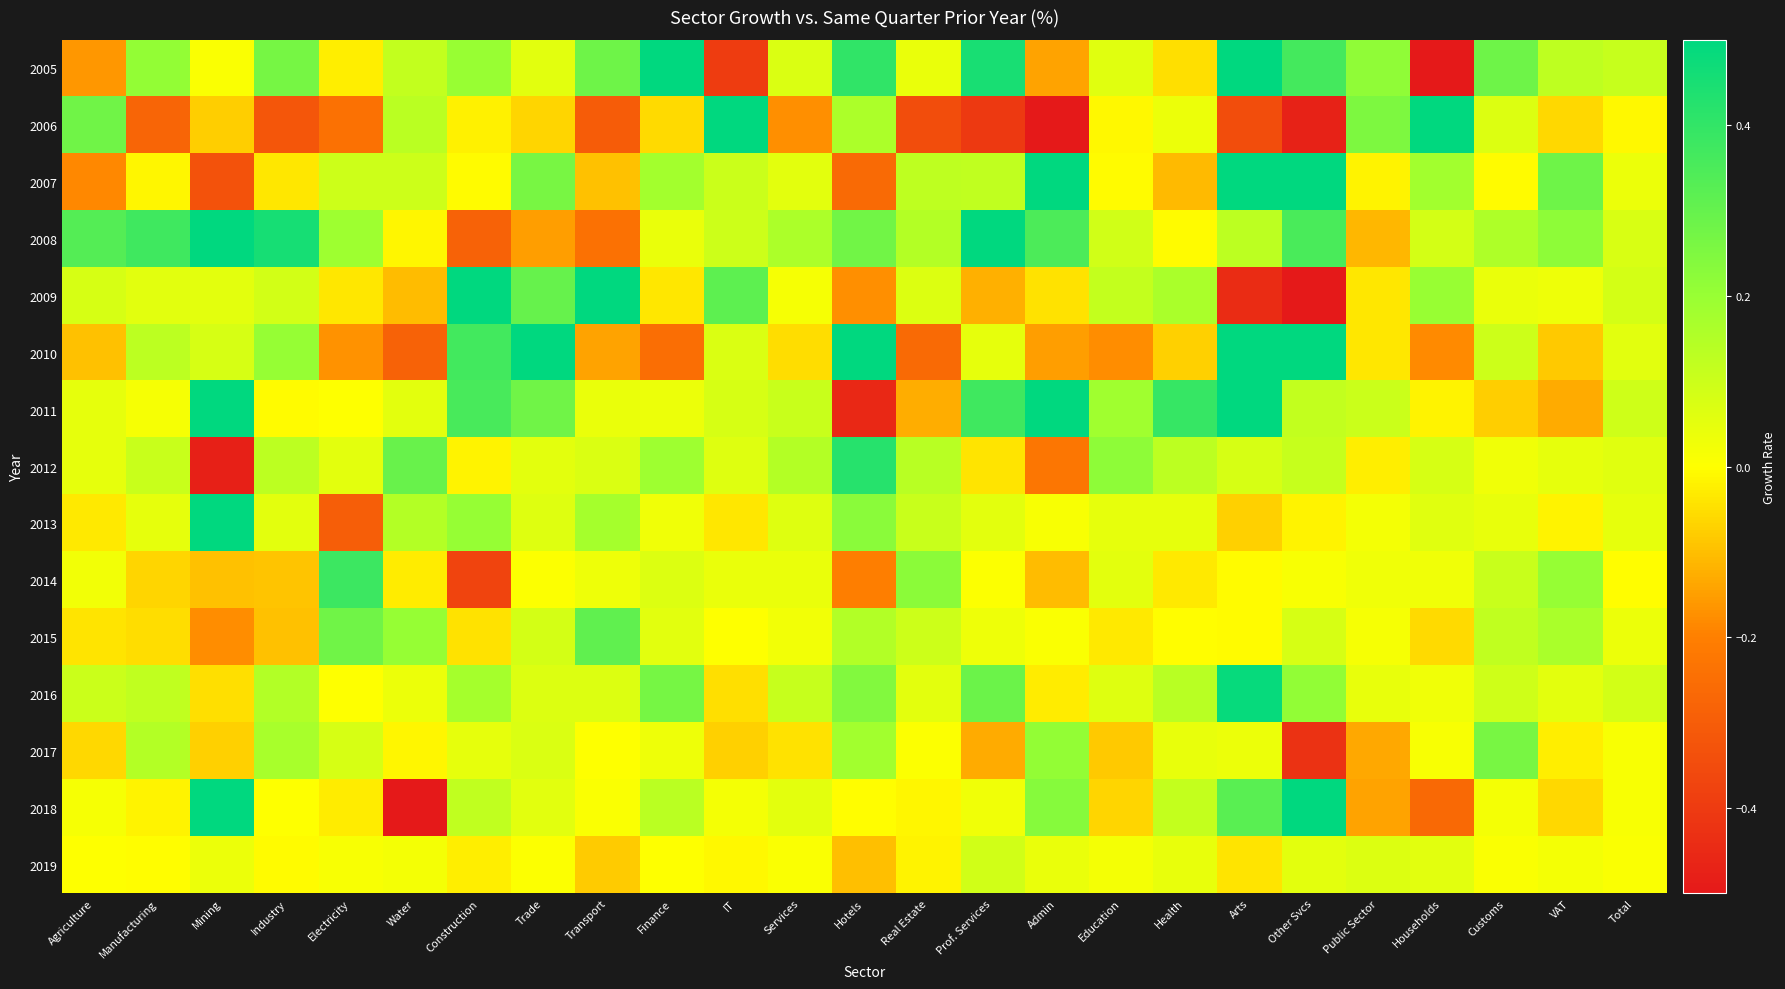

Reading left to right, list all the values displayed in this chart.

2005: Agriculture=-0.2	Manufacturing=0.2	Mining=0.0	Industry=0.3	Electricity=-0.0	Water=0.1	Construction=0.2	Trade=0.1	Transport=0.3	Finance=0.5	IT=-0.4	Services=0.1	Hotels=0.4	Real Estate=0.0	Prof. Services=0.5	Admin=-0.1	Education=0.1	Health=-0.0	Arts=0.6	Other Svcs=0.4	Public Sector=0.2	Households=-0.5	Customs=0.3	VAT=0.1	Total=0.1
2006: Agriculture=0.3	Manufacturing=-0.3	Mining=-0.1	Industry=-0.3	Electricity=-0.2	Water=0.1	Construction=-0.0	Trade=-0.1	Transport=-0.3	Finance=-0.1	IT=1.1	Services=-0.2	Hotels=0.2	Real Estate=-0.3	Prof. Services=-0.4	Admin=-0.6	Education=-0.0	Health=0.0	Arts=-0.3	Other Svcs=-0.5	Public Sector=0.3	Households=0.7	Customs=0.1	VAT=-0.1	Total=-0.0
2007: Agriculture=-0.2	Manufacturing=-0.0	Mining=-0.3	Industry=-0.0	Electricity=0.1	Water=0.1	Construction=-0.0	Trade=0.3	Transport=-0.1	Finance=0.2	IT=0.1	Services=0.1	Hotels=-0.3	Real Estate=0.1	Prof. Services=0.1	Admin=1.5	Education=-0.0	Health=-0.1	Arts=1.2	Other Svcs=0.9	Public Sector=-0.0	Households=0.2	Customs=-0.0	VAT=0.3	Total=0.0
2008: Agriculture=0.3	Manufacturing=0.4	Mining=0.7	Industry=0.5	Electricity=0.2	Water=-0.0	Construction=-0.3	Trade=-0.2	Transport=-0.2	Finance=0.0	IT=0.1	Services=0.2	Hotels=0.3	Real Estate=0.1	Prof. Services=1.2	Admin=0.4	Education=0.1	Health=-0.0	Arts=0.1	Other Svcs=0.4	Public Sector=-0.1	Households=0.1	Customs=0.2	VAT=0.2	Total=0.1
2009: Agriculture=0.1	Manufacturing=0.1	Mining=0.1	Industry=0.1	Electricity=-0.0	Water=-0.1	Construction=1.0	Trade=0.3	Transport=0.5	Finance=-0.0	IT=0.3	Services=0.0	Hotels=-0.2	Real Estate=0.1	Prof. Services=-0.1	Admin=-0.0	Education=0.1	Health=0.2	Arts=-0.4	Other Svcs=-0.6	Public Sector=-0.0	Households=0.2	Customs=0.0	VAT=0.0	Total=0.1
2010: Agriculture=-0.1	Manufacturing=0.1	Mining=0.1	Industry=0.2	Electricity=-0.2	Water=-0.3	Construction=0.4	Trade=0.6	Transport=-0.1	Finance=-0.2	IT=0.1	Services=-0.1	Hotels=1.4	Real Estate=-0.3	Prof. Services=0.0	Admin=-0.2	Education=-0.2	Health=-0.1	Arts=1.2	Other Svcs=1.3	Public Sector=-0.0	Households=-0.2	Customs=0.1	VAT=-0.1	Total=0.1
2011: Agriculture=0.0	Manufacturing=0.0	Mining=1.1	Industry=-0.0	Electricity=0.0	Water=0.1	Construction=0.4	Trade=0.3	Transport=0.0	Finance=0.0	IT=0.1	Services=0.1	Hotels=-0.5	Real Estate=-0.1	Prof. Services=0.4	Admin=1.7	Education=0.2	Health=0.4	Arts=0.5	Other Svcs=0.1	Public Sector=0.1	Households=-0.0	Customs=-0.1	VAT=-0.1	Total=0.1
2012: Agriculture=0.1	Manufacturing=0.1	Mining=-0.5	Industry=0.1	Electricity=0.1	Water=0.3	Construction=-0.0	Trade=0.1	Transport=0.1	Finance=0.2	IT=0.1	Services=0.1	Hotels=0.4	Real Estate=0.1	Prof. Services=-0.0	Admin=-0.2	Education=0.2	Health=0.1	Arts=0.1	Other Svcs=0.1	Public Sector=-0.0	Households=0.1	Customs=0.0	VAT=0.0	Total=0.1
2013: Agriculture=-0.0	Manufacturing=0.0	Mining=0.9	Industry=0.1	Electricity=-0.3	Water=0.1	Construction=0.2	Trade=0.1	Transport=0.2	Finance=0.0	IT=-0.0	Services=0.1	Hotels=0.2	Real Estate=0.1	Prof. Services=0.1	Admin=0.0	Education=0.0	Health=0.1	Arts=-0.1	Other Svcs=-0.0	Public Sector=0.0	Households=0.1	Customs=0.0	VAT=-0.0	Total=0.0
2014: Agriculture=0.0	Manufacturing=-0.1	Mining=-0.1	Industry=-0.1	Electricity=0.4	Water=-0.0	Construction=-0.4	Trade=0.0	Transport=0.0	Finance=0.1	IT=0.0	Services=0.0	Hotels=-0.2	Real Estate=0.2	Prof. Services=0.0	Admin=-0.1	Education=0.1	Health=-0.0	Arts=-0.0	Other Svcs=0.0	Public Sector=0.0	Households=0.0	Customs=0.1	VAT=0.2	Total=-0.0
2015: Agriculture=-0.0	Manufacturing=-0.1	Mining=-0.2	Industry=-0.1	Electricity=0.3	Water=0.2	Construction=-0.0	Trade=0.1	Transport=0.3	Finance=0.1	IT=0.0	Services=0.0	Hotels=0.1	Real Estate=0.1	Prof. Services=0.0	Admin=0.0	Education=-0.0	Health=-0.0	Arts=-0.0	Other Svcs=0.1	Public Sector=0.0	Households=-0.1	Customs=0.1	VAT=0.2	Total=0.0
2016: Agriculture=0.1	Manufacturing=0.1	Mining=-0.0	Industry=0.2	Electricity=0.0	Water=0.0	Construction=0.2	Trade=0.1	Transport=0.1	Finance=0.3	IT=-0.0	Services=0.1	Hotels=0.2	Real Estate=0.1	Prof. Services=0.3	Admin=-0.0	Education=0.1	Health=0.1	Arts=0.5	Other Svcs=0.2	Public Sector=0.0	Households=0.0	Customs=0.1	VAT=0.1	Total=0.1
2017: Agriculture=-0.1	Manufacturing=0.1	Mining=-0.1	Industry=0.2	Electricity=0.1	Water=-0.0	Construction=0.0	Trade=0.1	Transport=0.0	Finance=0.0	IT=-0.1	Services=-0.0	Hotels=0.2	Real Estate=0.0	Prof. Services=-0.1	Admin=0.2	Education=-0.1	Health=0.0	Arts=0.0	Other Svcs=-0.4	Public Sector=-0.1	Households=0.0	Customs=0.3	VAT=-0.0	Total=0.0
2018: Agriculture=0.0	Manufacturing=-0.0	Mining=0.6	Industry=0.0	Electricity=-0.0	Water=-0.5	Construction=0.1	Trade=0.1	Transport=0.0	Finance=0.1	IT=0.0	Services=0.1	Hotels=-0.0	Real Estate=-0.0	Prof. Services=0.0	Admin=0.2	Education=-0.1	Health=0.1	Arts=0.3	Other Svcs=0.9	Public Sector=-0.1	Households=-0.3	Customs=0.0	VAT=-0.1	Total=0.0
2019: Agriculture=0.0	Manufacturing=-0.0	Mining=0.0	Industry=-0.0	Electricity=0.0	Water=0.0	Construction=-0.0	Trade=0.0	Transport=-0.1	Finance=0.0	IT=-0.0	Services=0.0	Hotels=-0.1	Real Estate=-0.0	Prof. Services=0.1	Admin=0.0	Education=0.0	Health=0.0	Arts=-0.0	Other Svcs=0.1	Public Sector=0.1	Households=0.1	Customs=0.0	VAT=0.0	Total=0.0